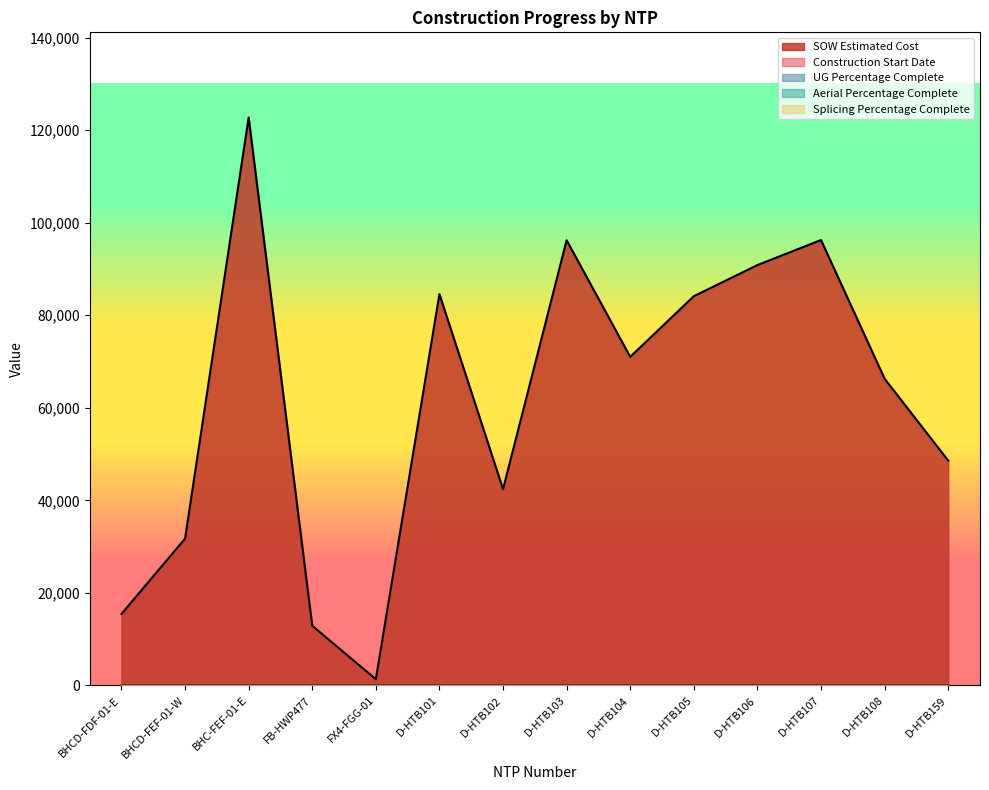

Which category has the lowest value in the UG Percentage Complete series?

BHCD-FDF-01-E